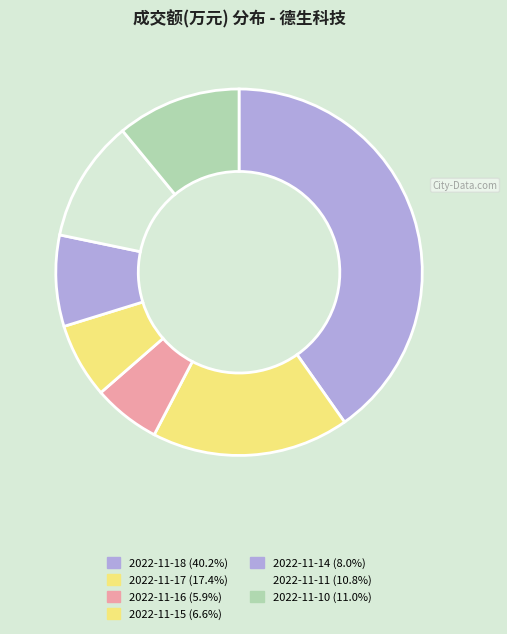

Which slice is the smallest?

2022-11-16